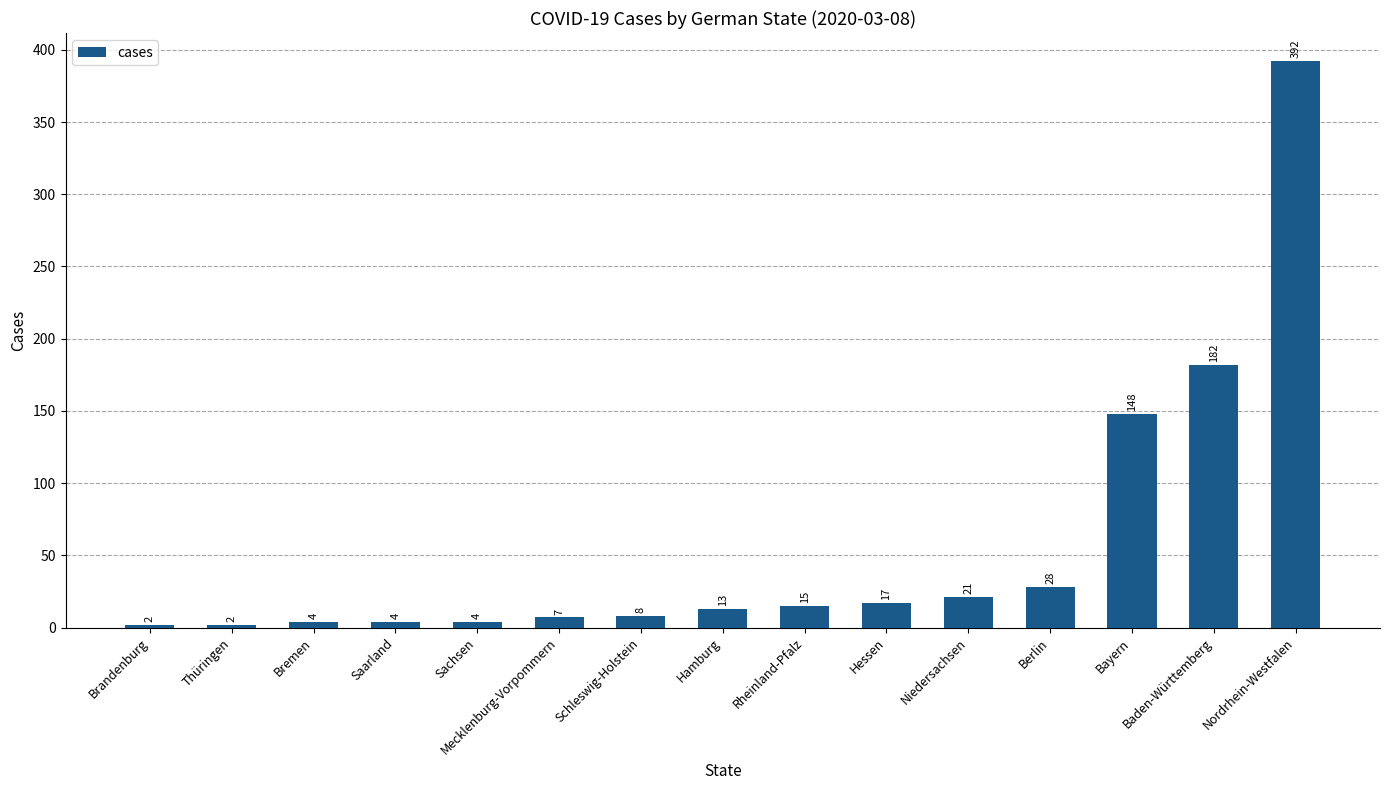

Reading left to right, extract all data points from this chart.

Brandenburg=2	Thüringen=2	Bremen=4	Saarland=4	Sachsen=4	Mecklenburg-Vorpommern=7	Schleswig-Holstein=8	Hamburg=13	Rheinland-Pfalz=15	Hessen=17	Niedersachsen=21	Berlin=28	Bayern=148	Baden-Württemberg=182	Nordrhein-Westfalen=392